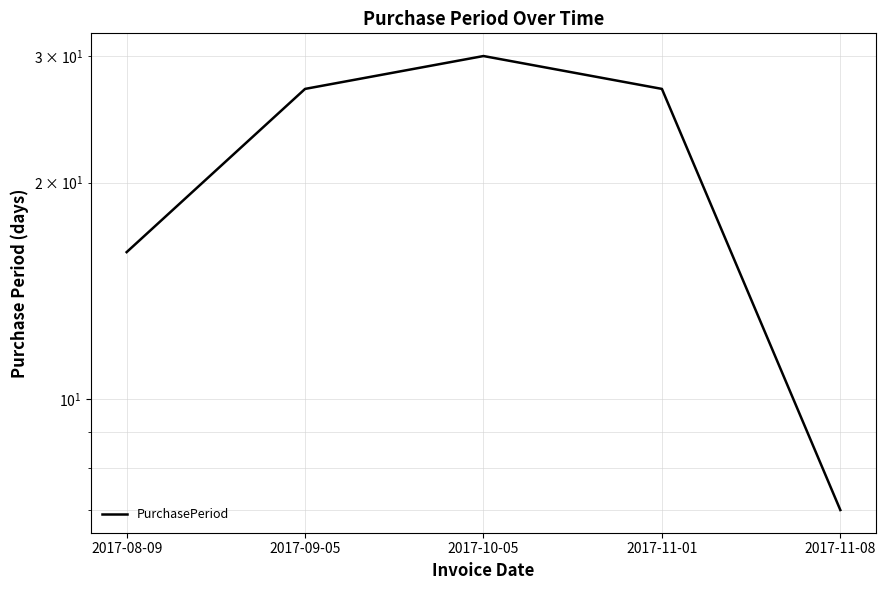

What is the label of the 5th point from the left?

2017-11-08